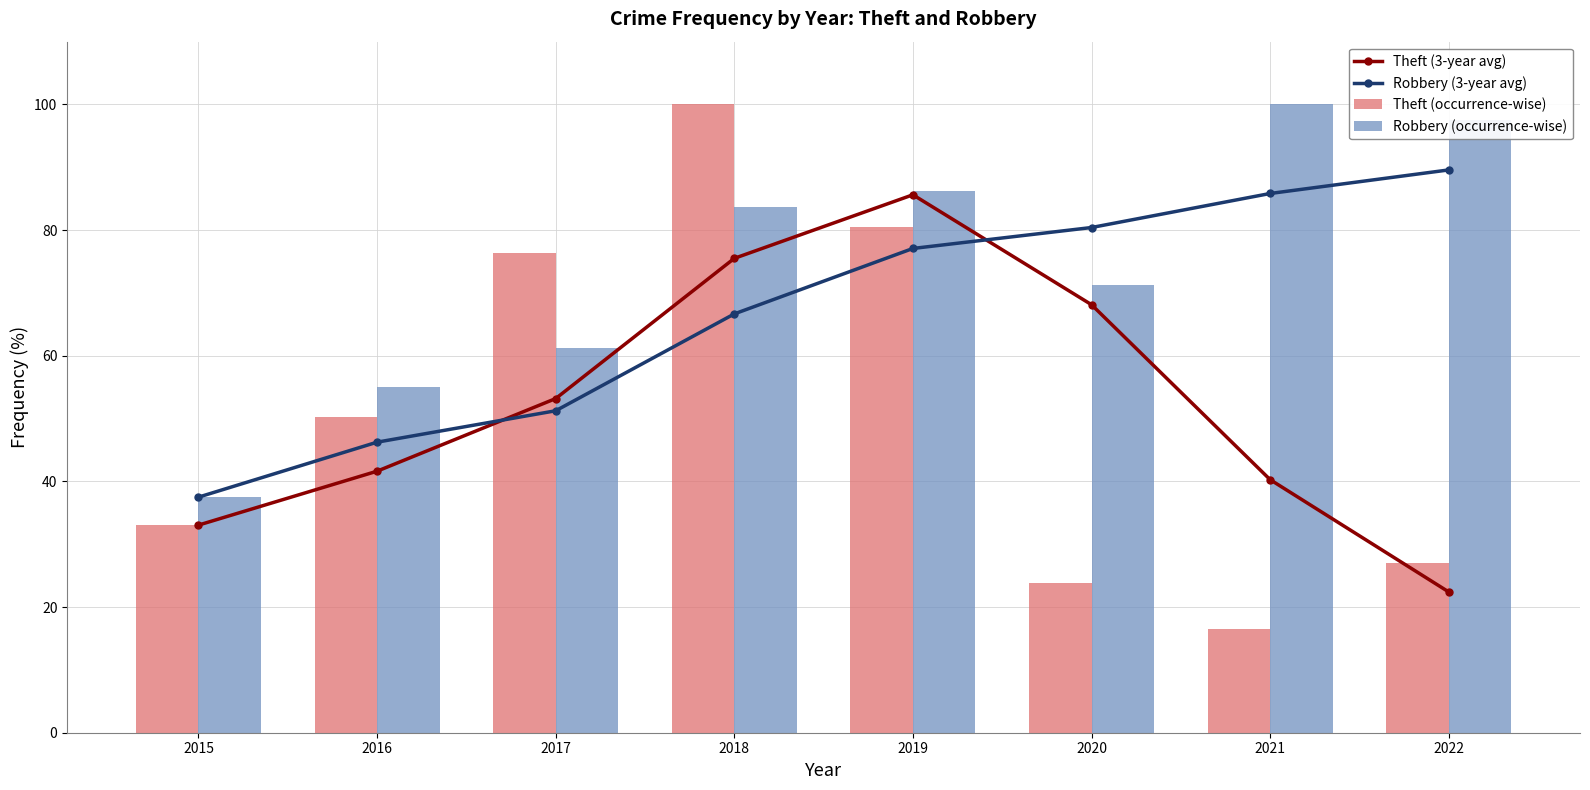

At which category is the sum across all series the highest?

2019